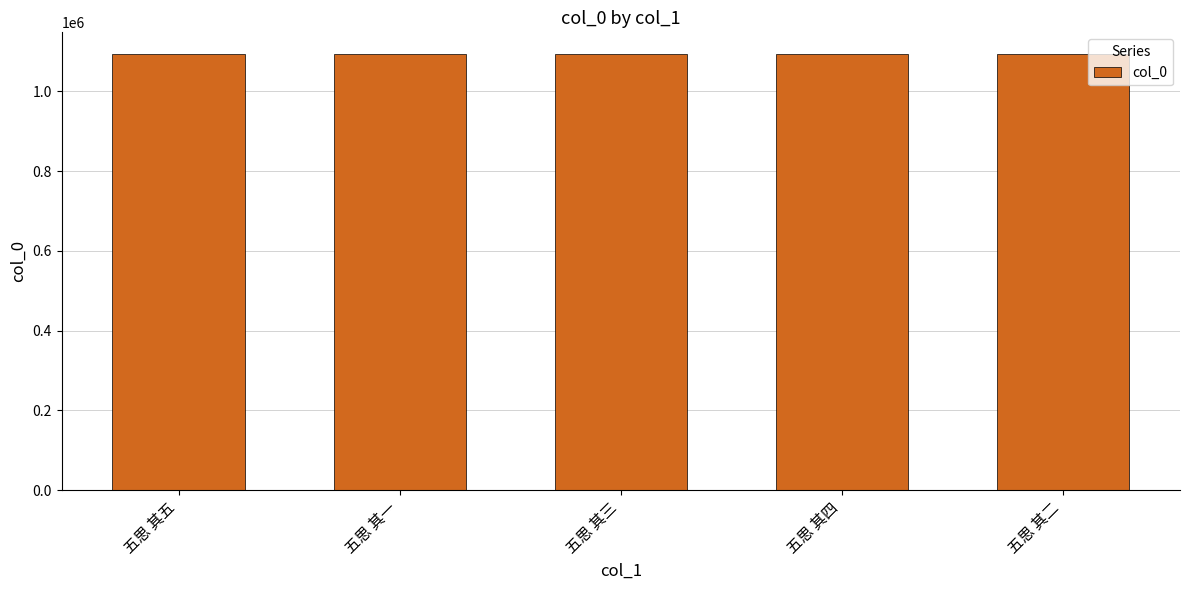

What value does the data have at 五思 其四?

1093070